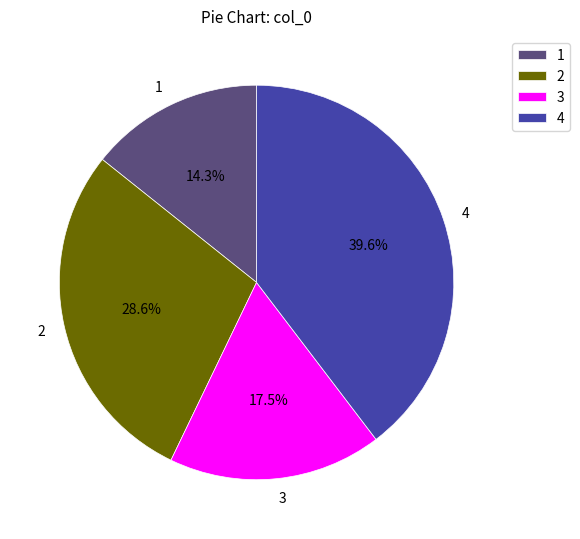

Rank the categories by value from highest to lowest.

4, 2, 3, 1